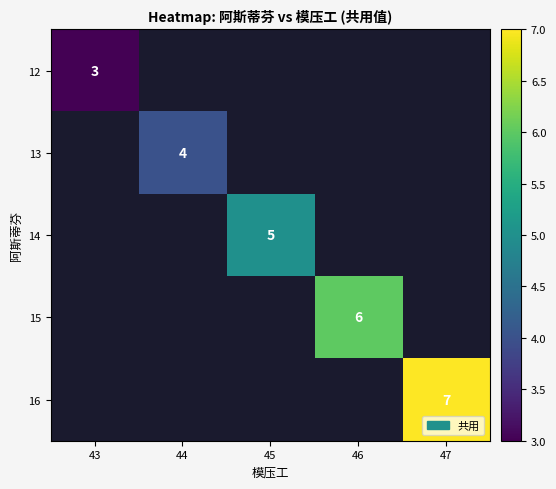

The value of 13 at 44 is 1. True or false?

False